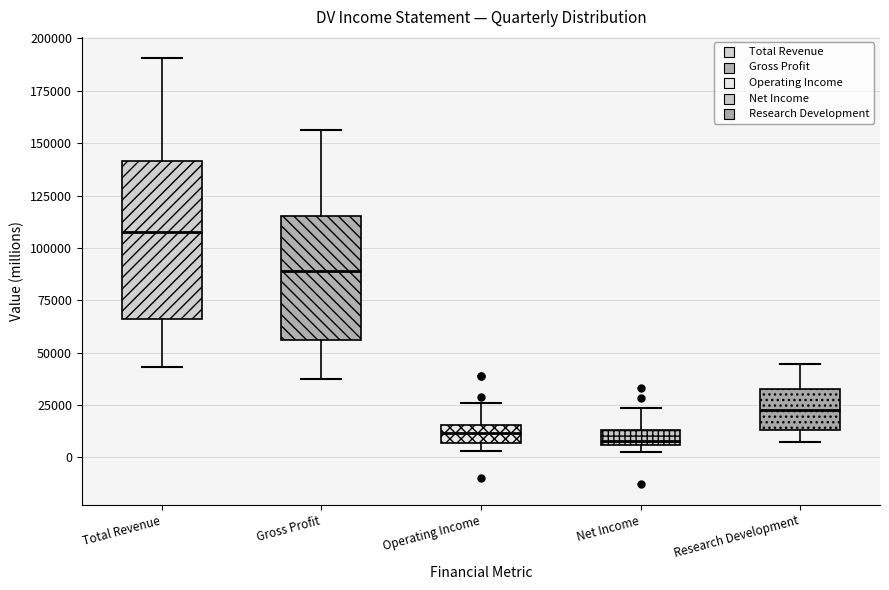

Which box is the tallest, from its lower edge to its upper edge?

Total Revenue